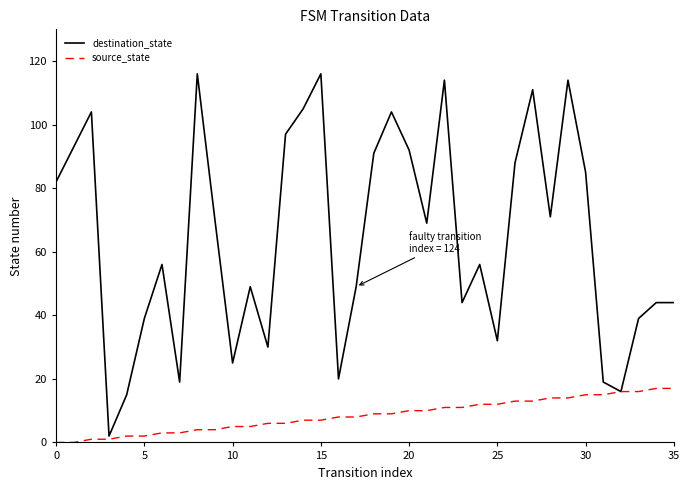

What is the maximum value for destination_state?

116